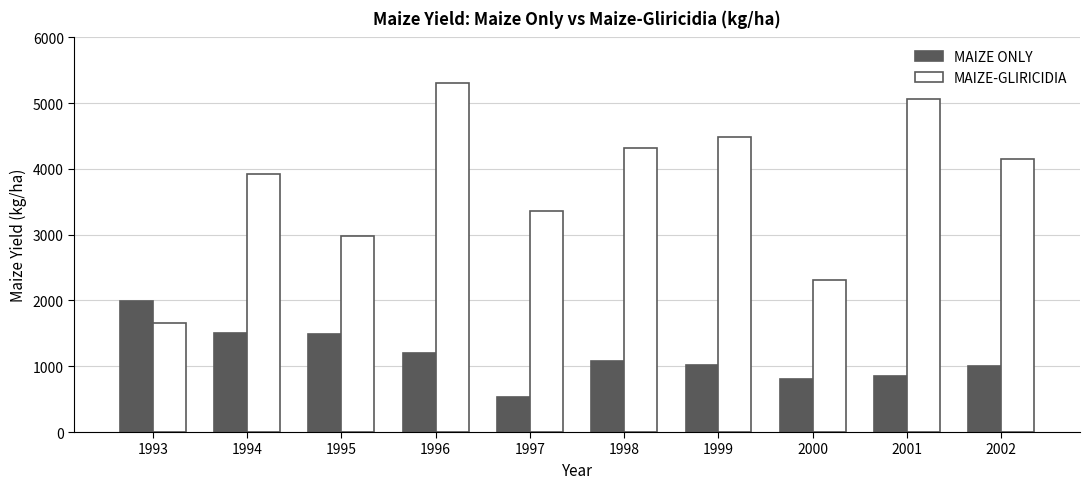

What are all the series names shown in the legend?

MAIZE ONLY, MAIZE-GLIRICIDIA